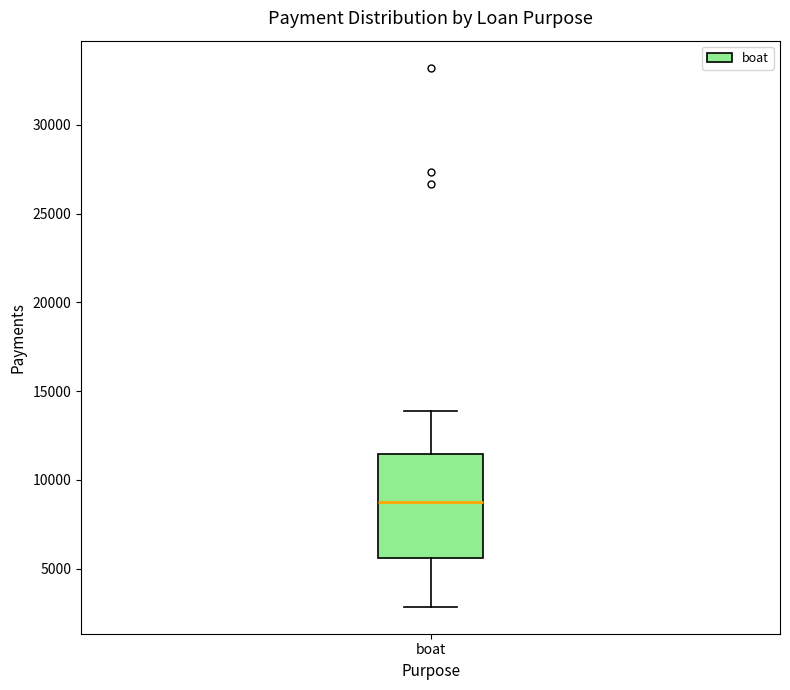

Read this box plot against the y-axis: the position of the median line, the range covered by the box, and the ends of both whiskers. The values are not printed on the chart, so give them approximately, as read against the axis.

median 8500, box 5500 to 11500, whiskers 3000 to 14000